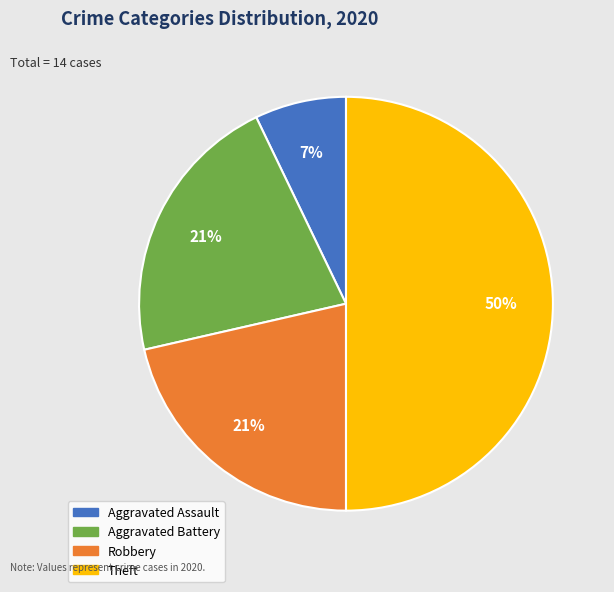

True or false: Aggravated Assault accounts for 7% of the total.

True